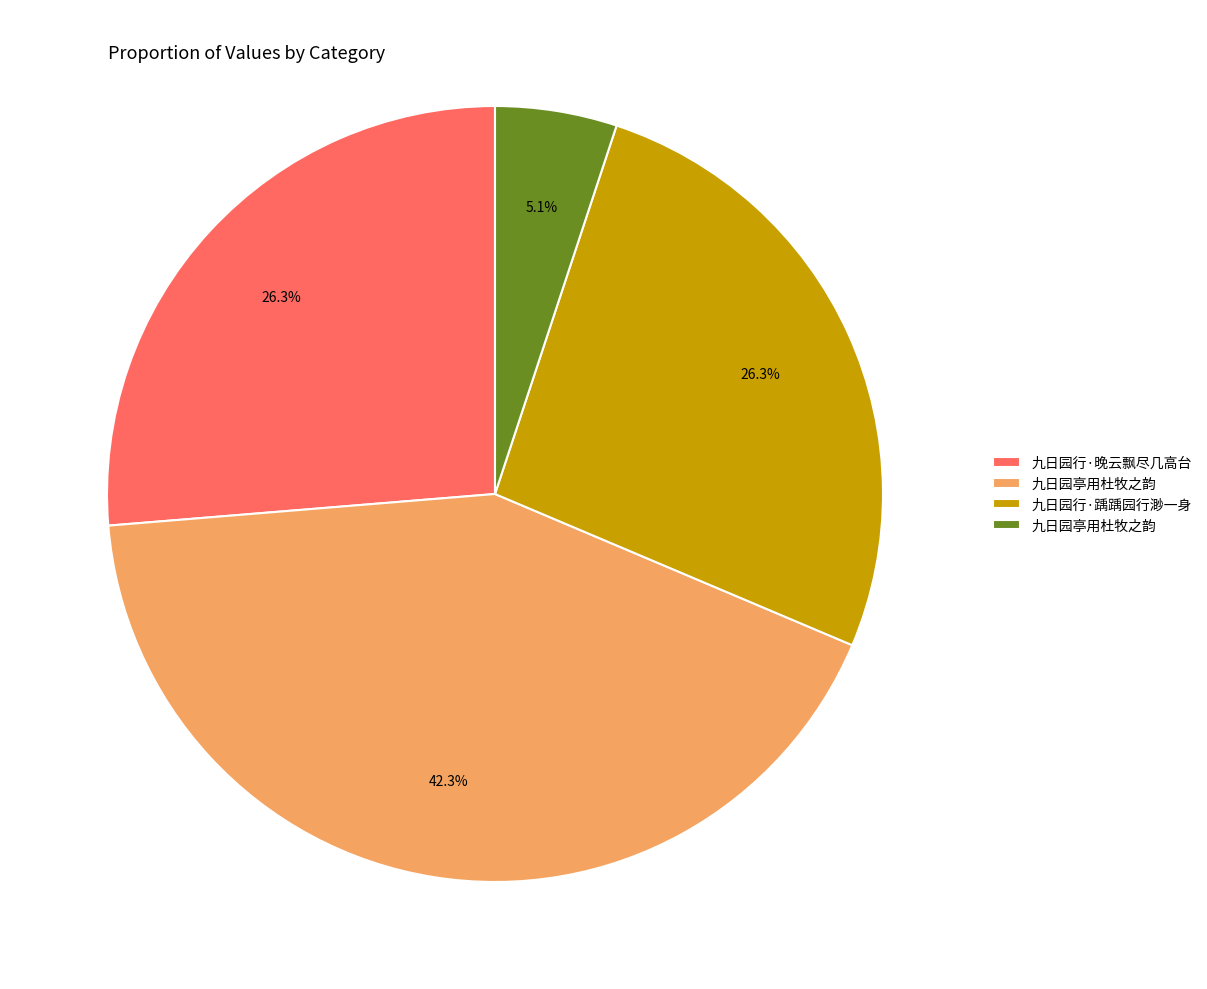

Does any single category account for the majority?

No